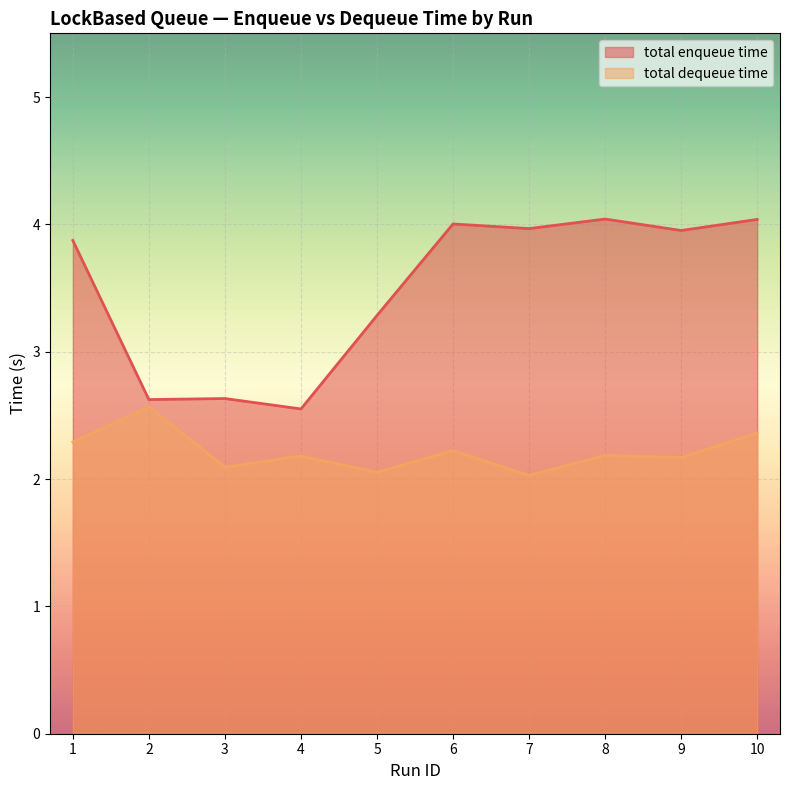

At how many categories does at least one series exceed 2?

10